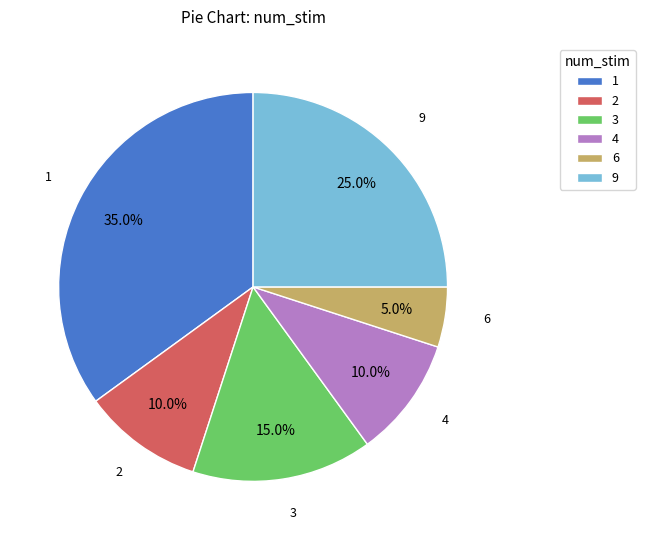

True or false: 4 accounts for 1% of the total.

False